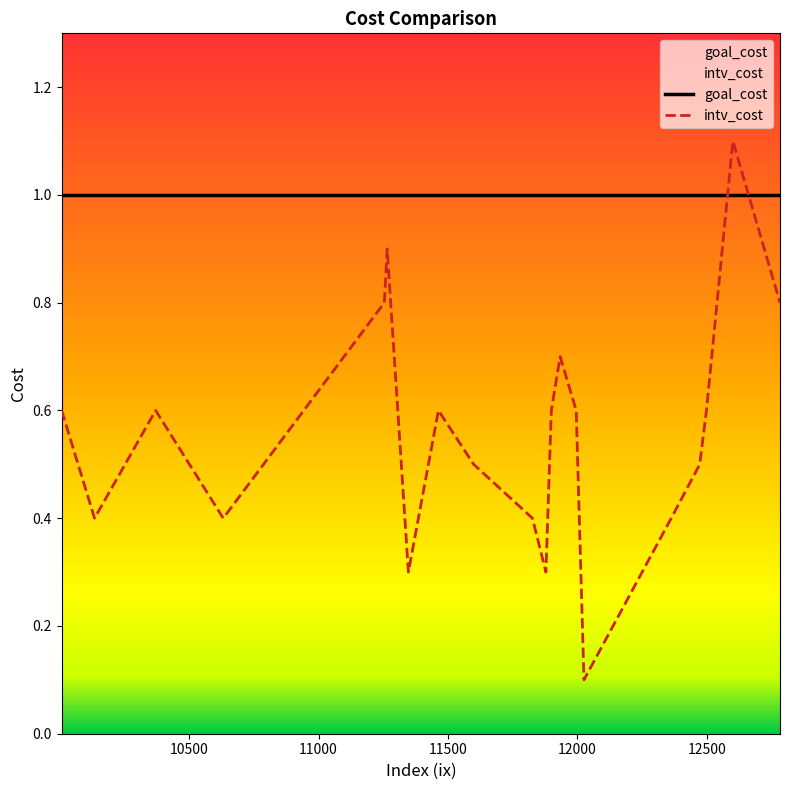

List the series in order of their peak value, lowest first.

goal_cost, intv_cost